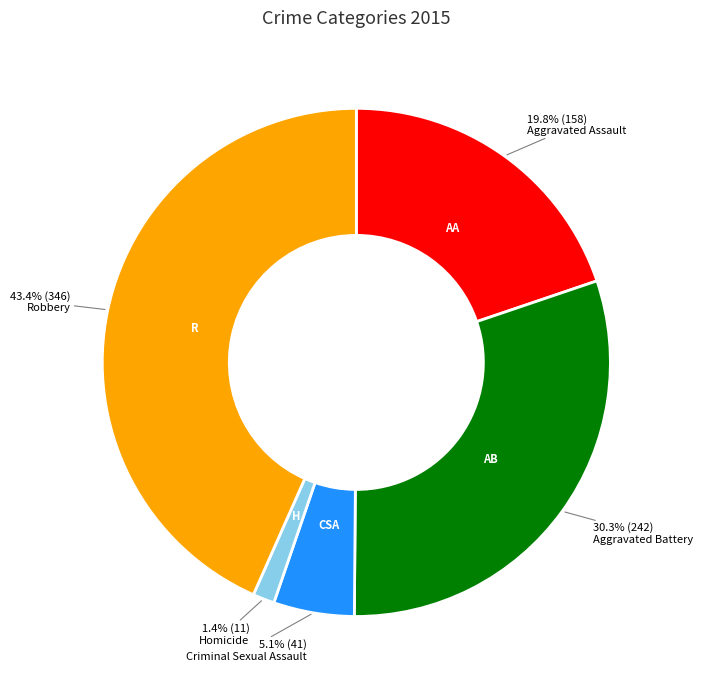

Is there a majority slice in this chart?

No